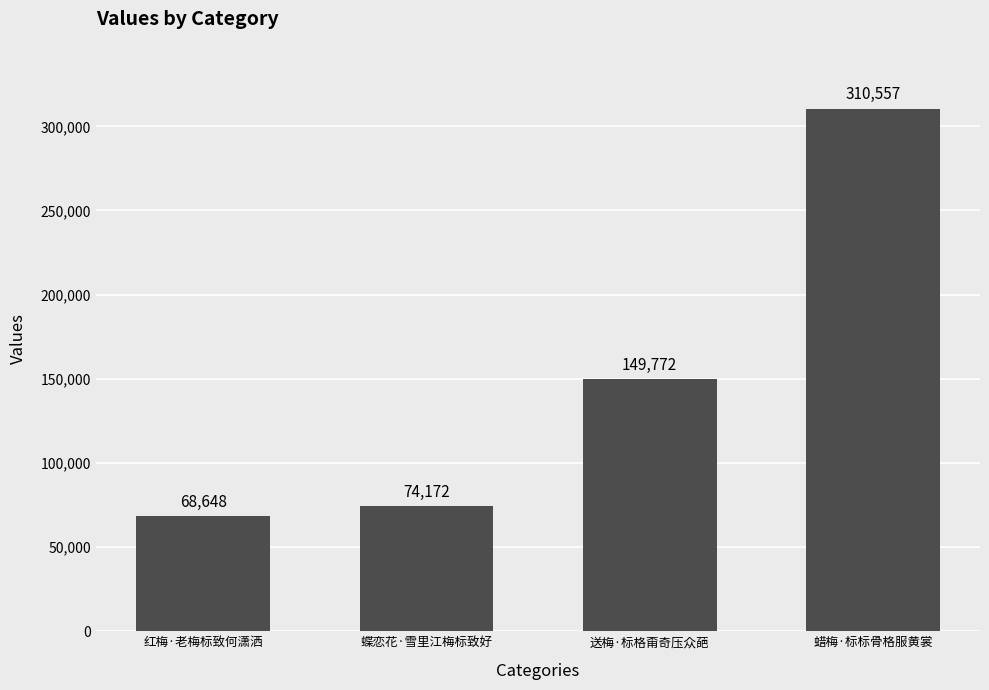

List the labels in order of value, smallest first.

红梅·老梅标致何潇洒, 蝶恋花·雪里江梅标致好, 送梅·标格甭奇压众葩, 蜡梅·标标骨格服黄裳